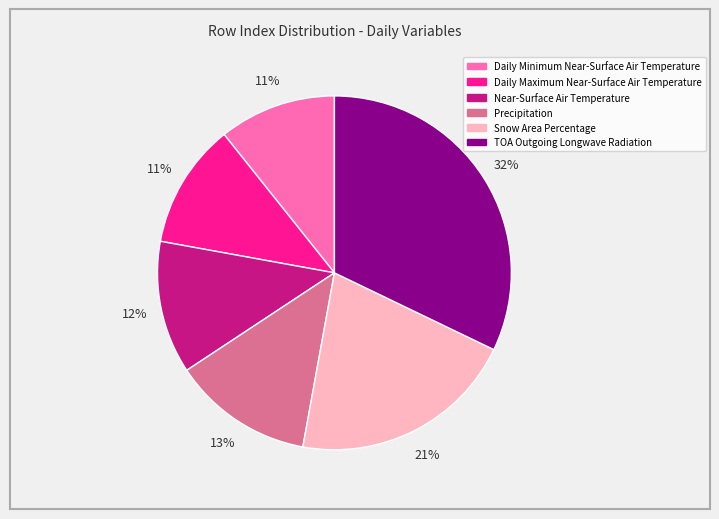

Does Snow Area Percentage account for over 50% of the chart?

No